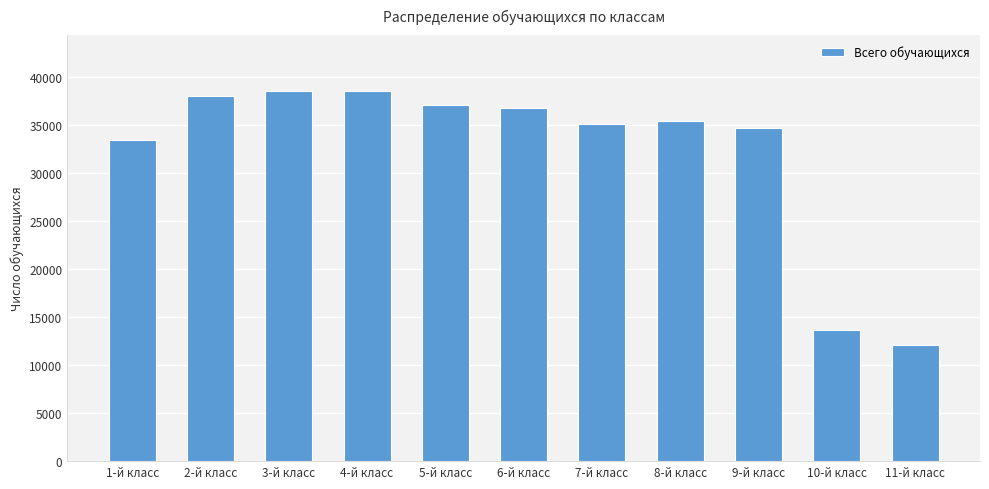

How many bars are there in total?

11